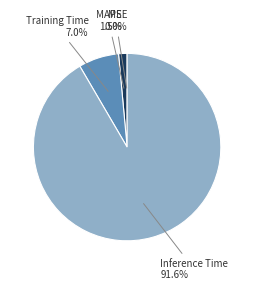

Is there any slice that represents more than half of the pie?

Yes